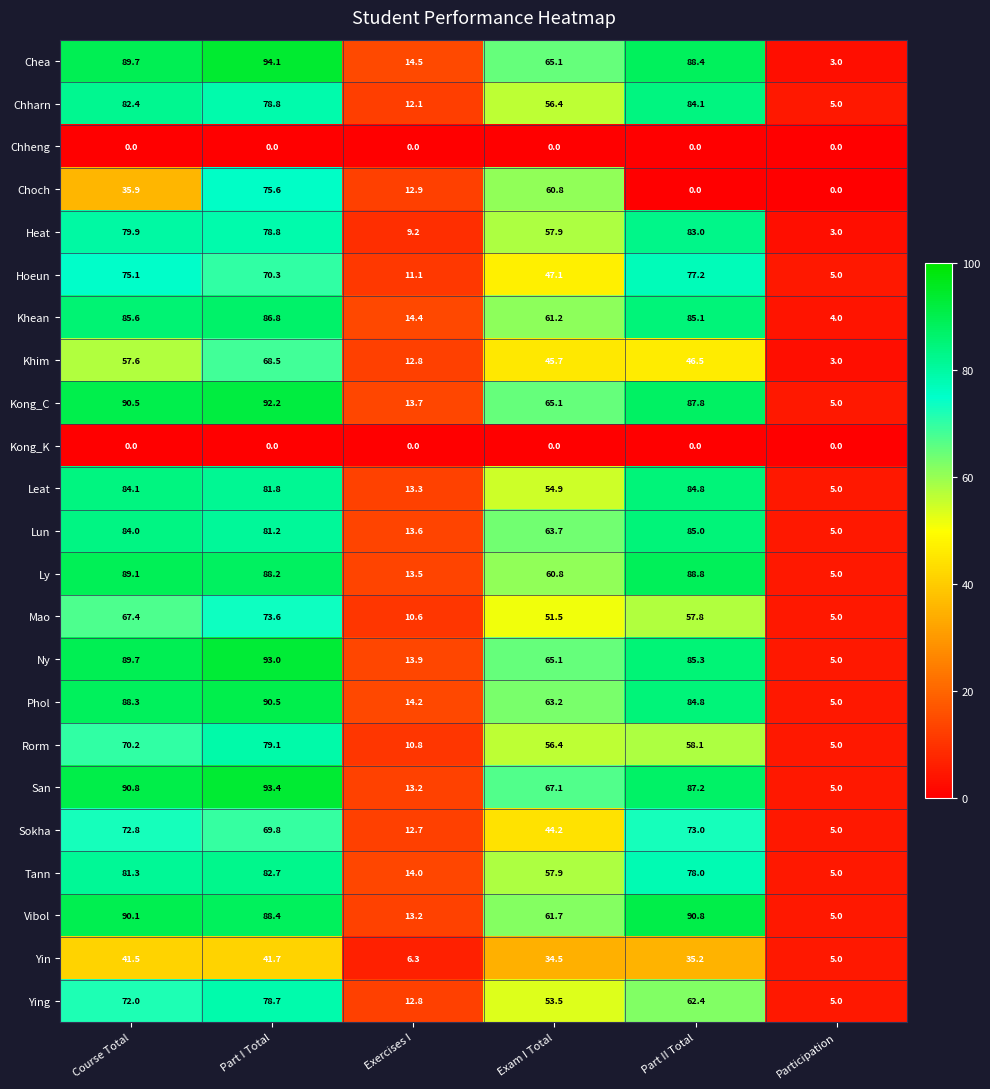

At which label does Ly first exceed 88?

Course Total